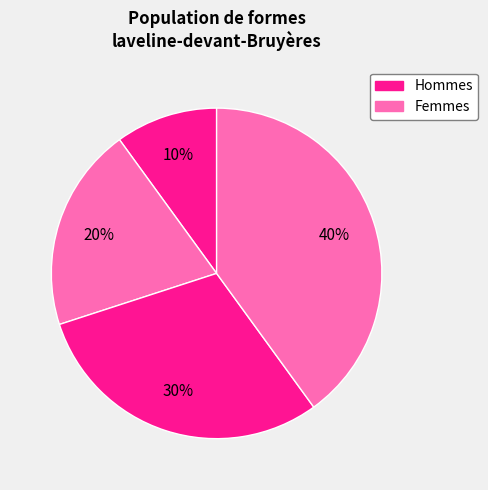

How many slices are in this pie chart?

4